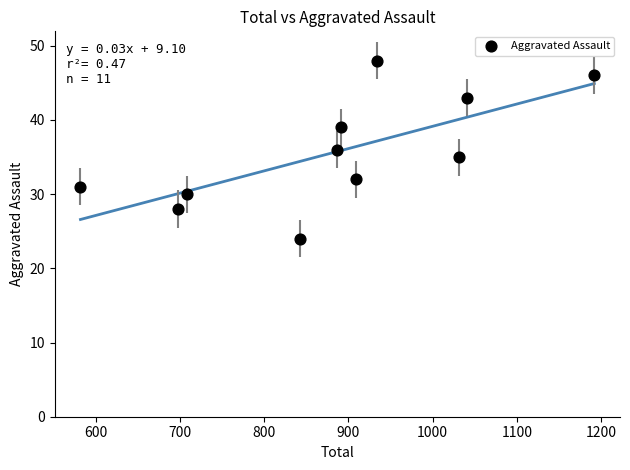

What is the average X value?

883